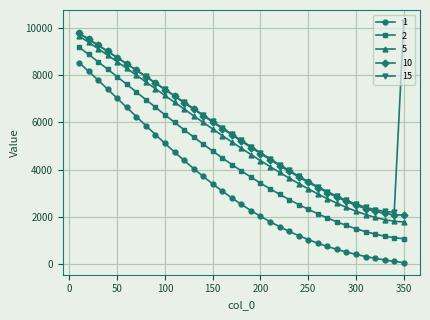

What is the highest value of the 2 series?

9178.2